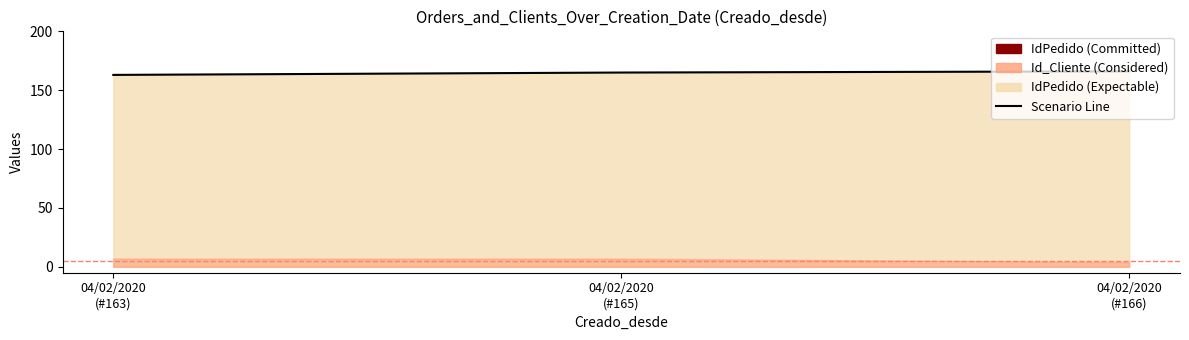

What is the smallest value displayed?

163